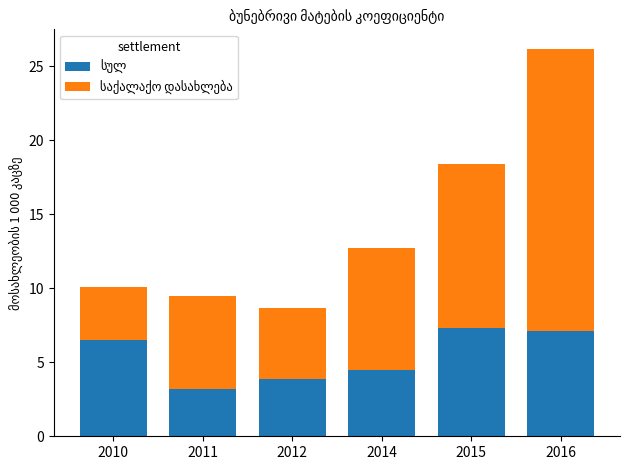

How many data points does each series have?

6